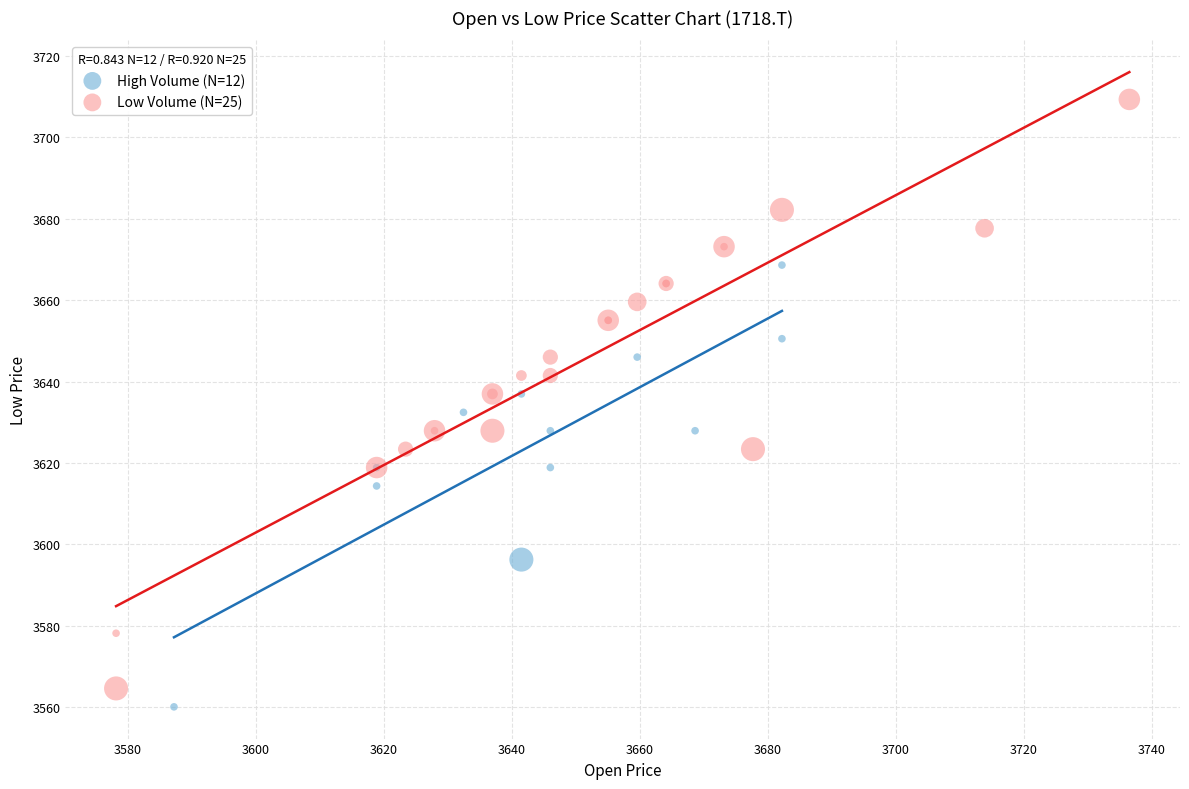

Which series has the largest Y range (max minus min)?

Low Volume (N=25)